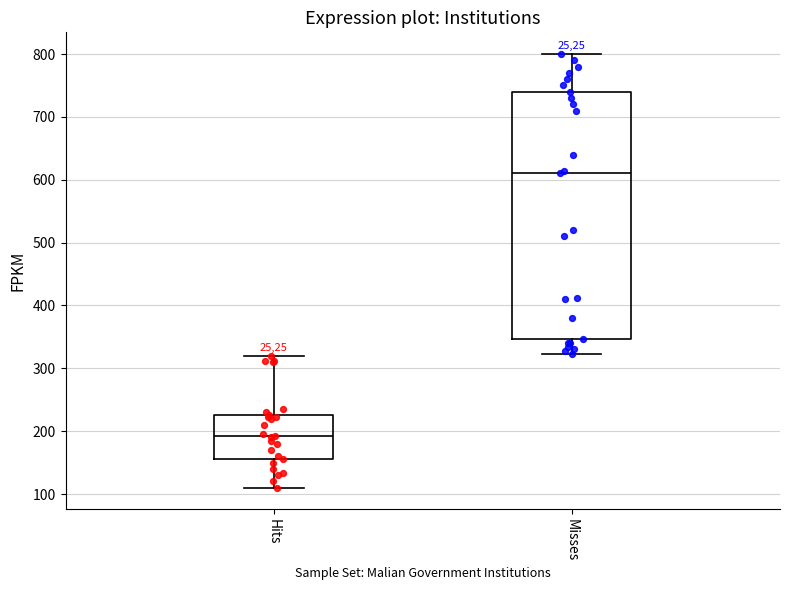

Comparing the boxes themselves (not the whiskers), which one is the tallest?

Misses